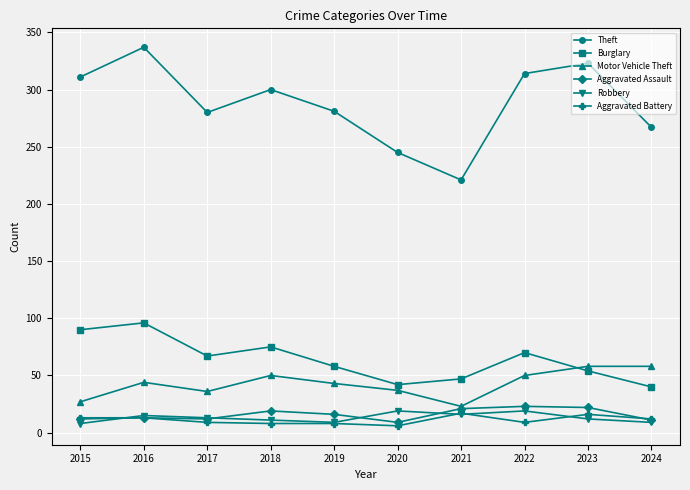

What is the spread (max minus min) of values at 2020?

239